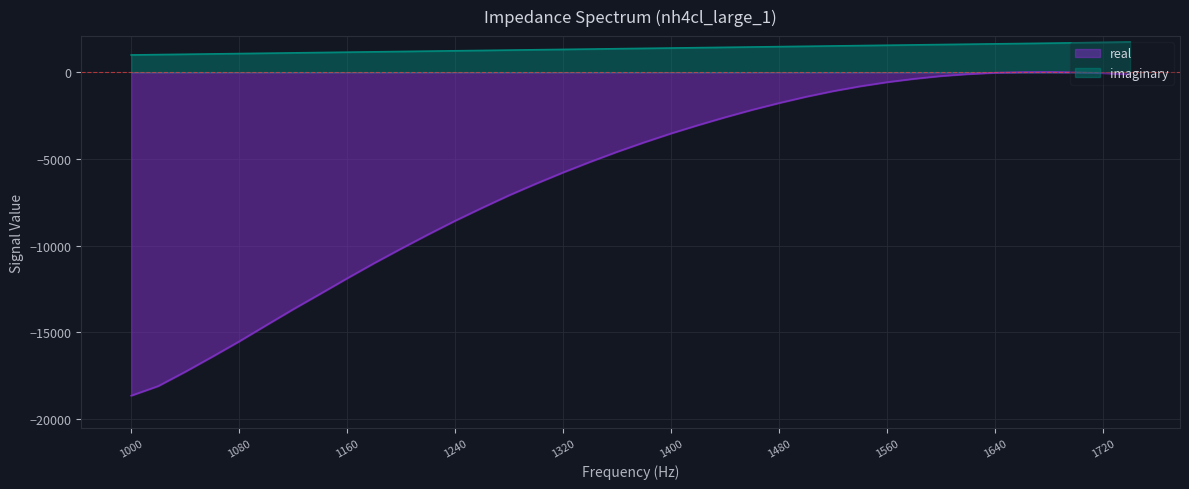

Between 1060 and 1360, which series saw the biggest shift?

real